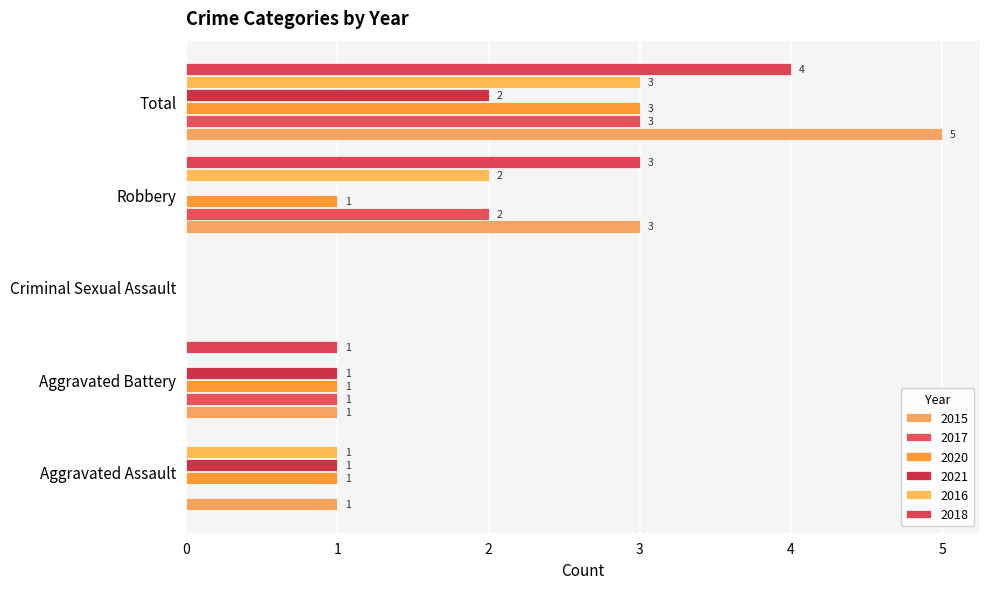

At which label is 2017 closest to 1?

Aggravated Battery